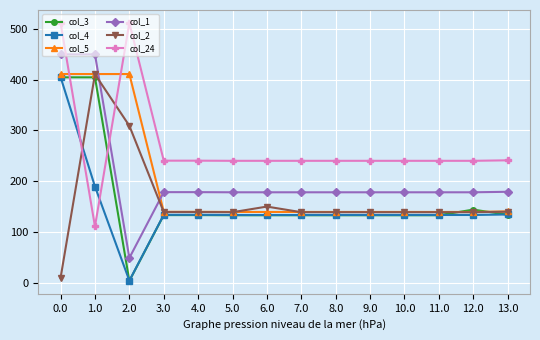

What is the minimum value shown in the chart?

4.4